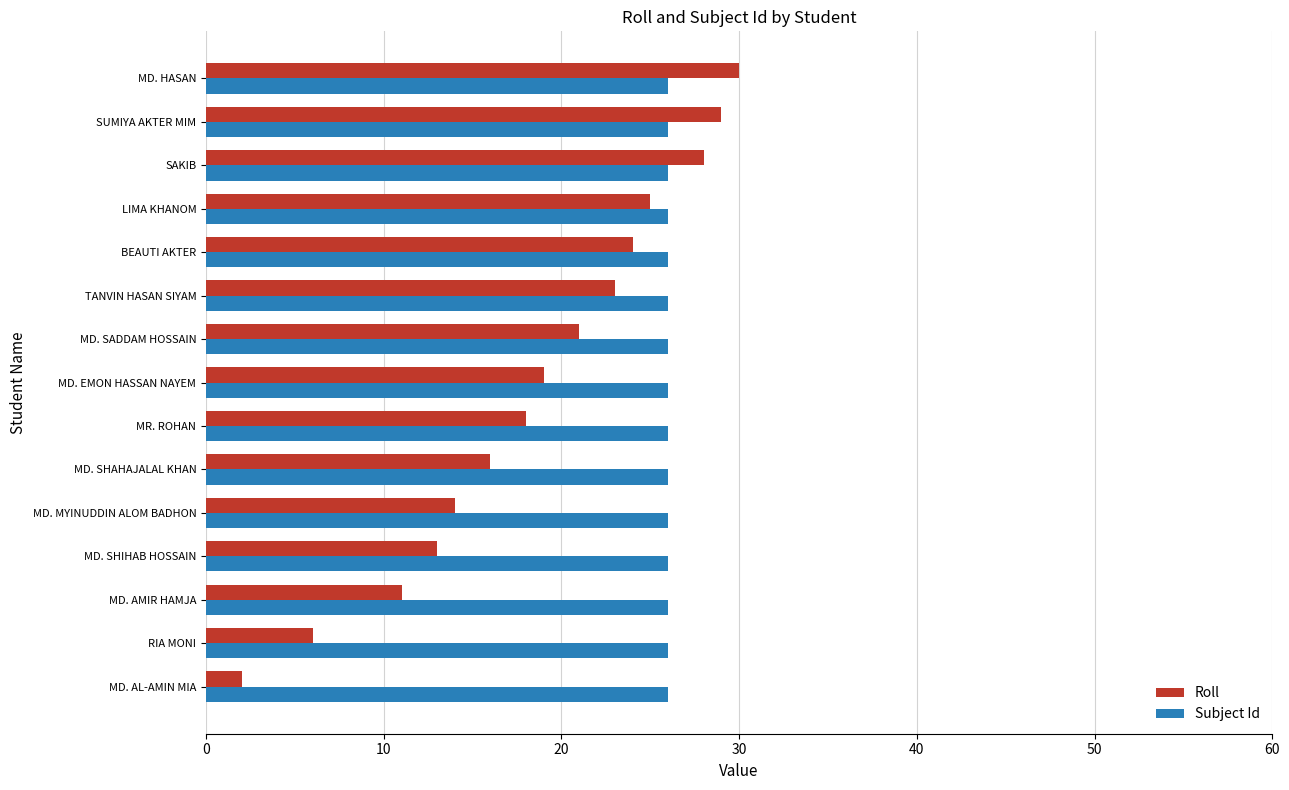

Which series has the largest total across all categories?

Subject Id